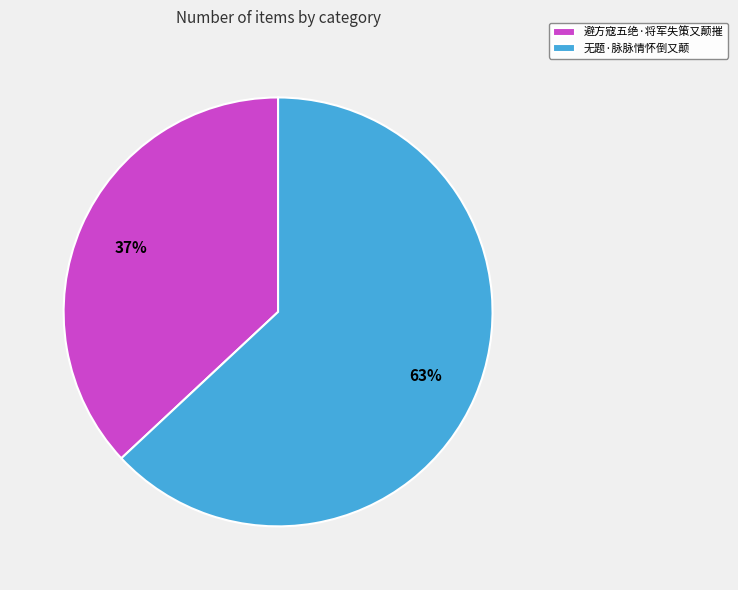

Rank the categories by value from lowest to highest.

避方寇五绝·将军失策又颠摧, 无题·脉脉情怀倒又颠